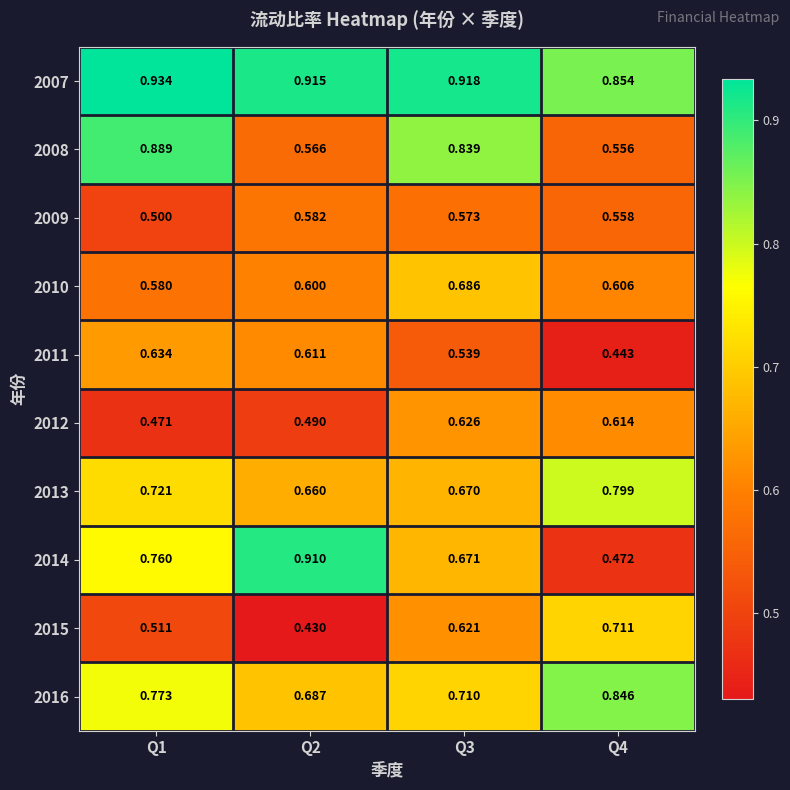

Is the value of 2014 at Q3 greater than the value of 2015 at Q4?

No